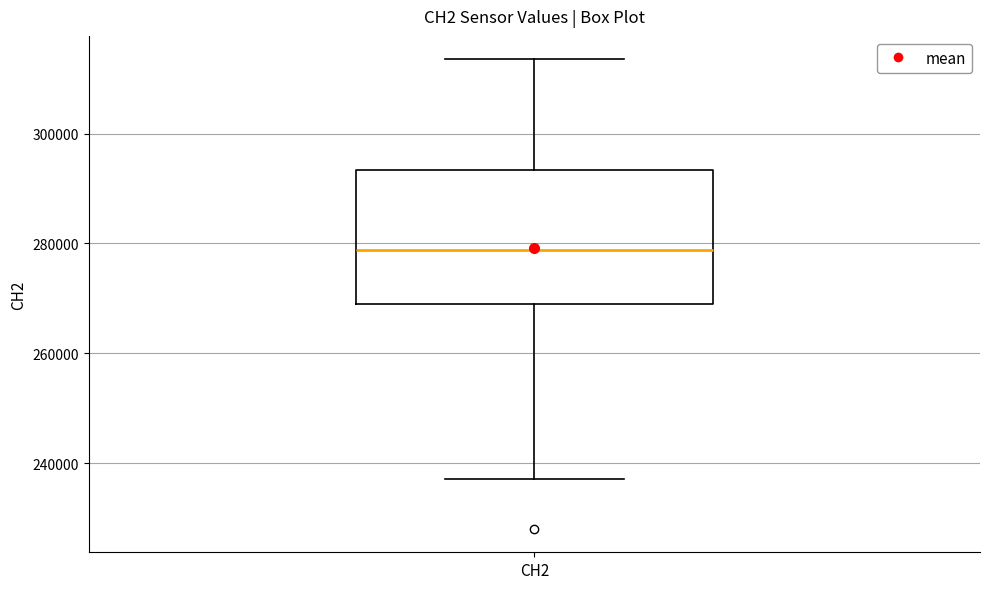

Read this box plot against the y-axis: the position of the median line, the range covered by the box, and the ends of both whiskers. The values are not printed on the chart, so give them approximately, as read against the axis.

median 278000, box 270000 to 294000, whiskers 238000 to 314000